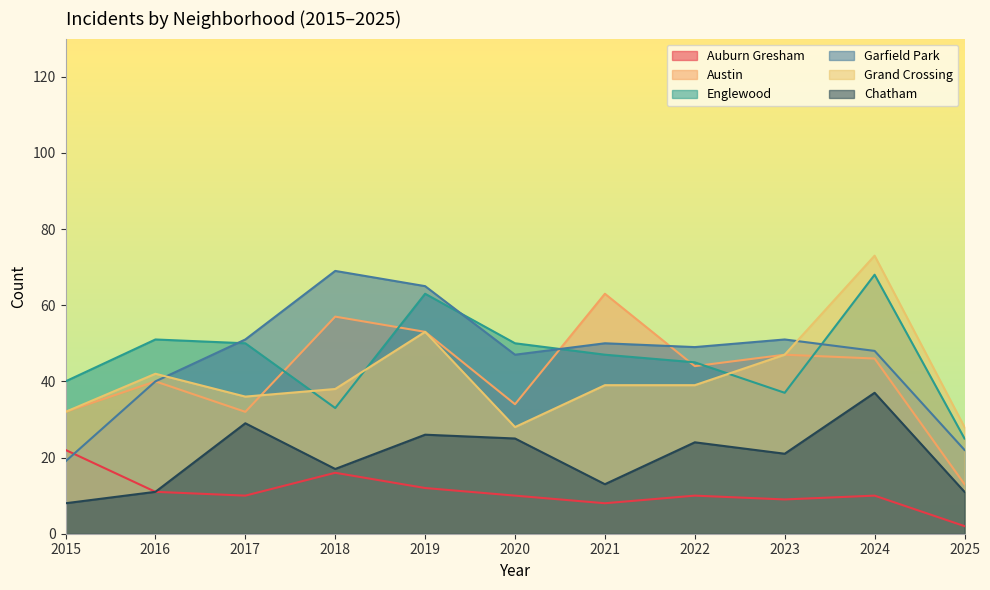

The Chatham series shows 26 at 2019. True or false?

True